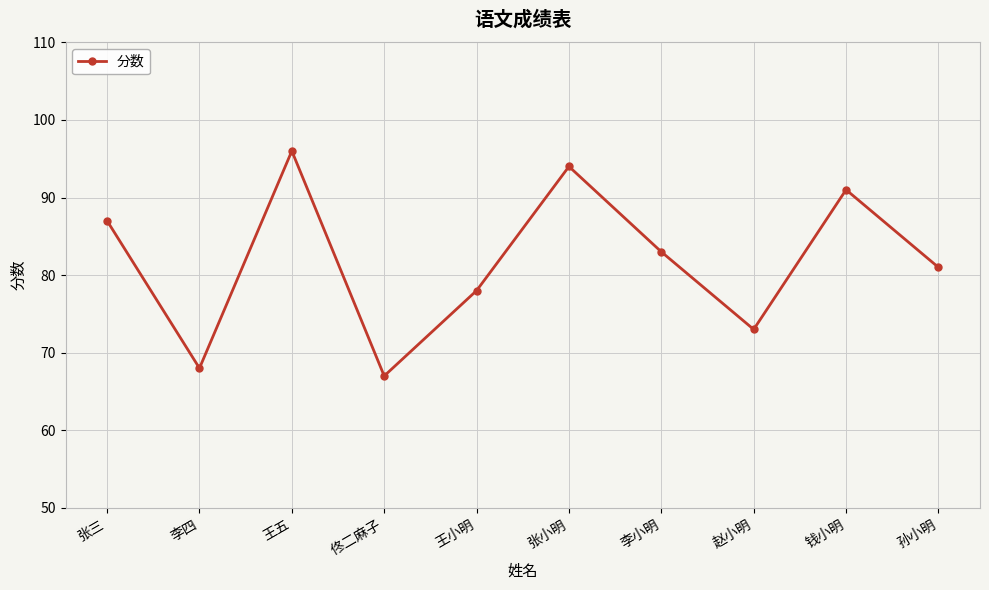

How many lines are shown in the chart?

1